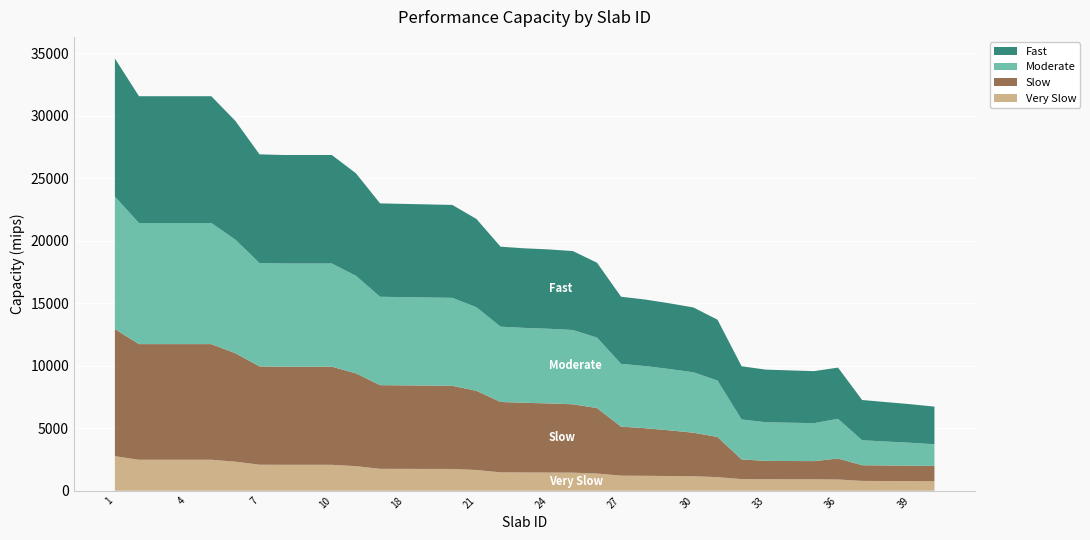

Reading right to left, list all the values displayed in this chart.

Very Slow: 763	771	778	786	899	916	919	922	933	1087	1160	1178	1195	1208	1376	1449	1457	1463	1471	1660	1742	1745	1749	1753	1968	2076	2076	2076	2081	2328	2479	2479	2479	2479	2767
Slow: 1223	1235	1245	1256	1679	1455	1459	1464	1574	3217	3484	3656	3809	3923	5242	5471	5532	5573	5634	6335	6658	6671	6684	6697	7428	7852	7852	7852	7868	8679	9256	9256	9256	9256	10171
Moderate: 1737	1833	1915	1998	3179	3037	3067	3096	3197	4516	4838	4909	4974	5023	5640	5944	5975	5995	6026	6690	7037	7050	7062	7075	7807	8258	8258	8258	8274	9084	9692	9692	9692	9692	10603
Fast: 3008	3087	3155	3222	4098	4164	4187	4211	4260	4869	5188	5260	5325	5374	5993	6319	6350	6370	6401	7065	7437	7450	7462	7475	8204	8685	8685	8685	8701	9506	10148	10148	10148	10148	11053